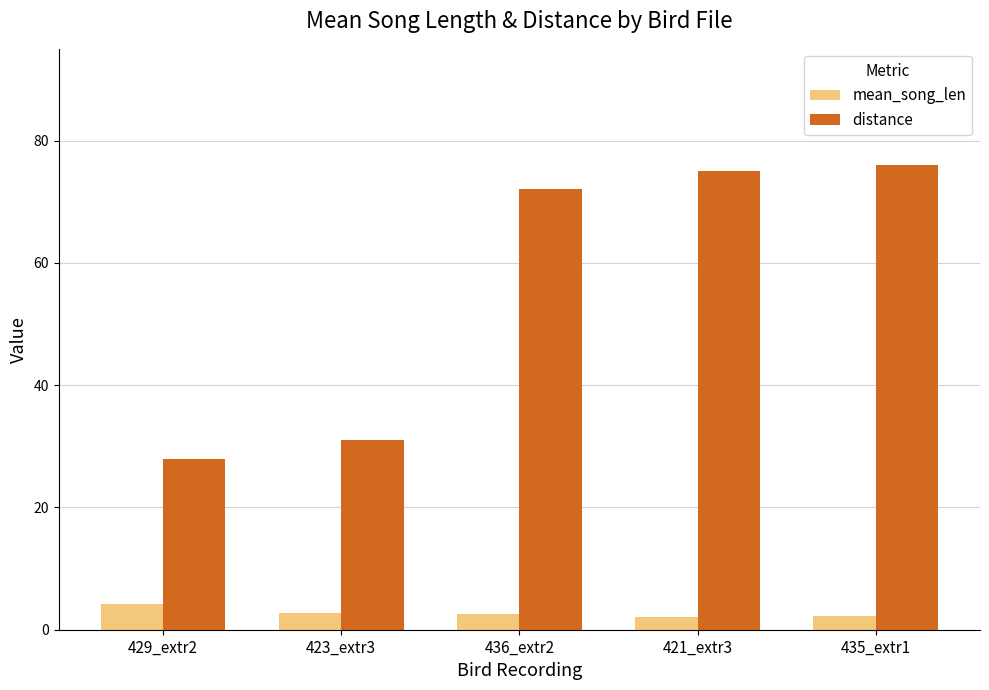

What is the difference between the second highest and second lowest values in the distance series?

44.0